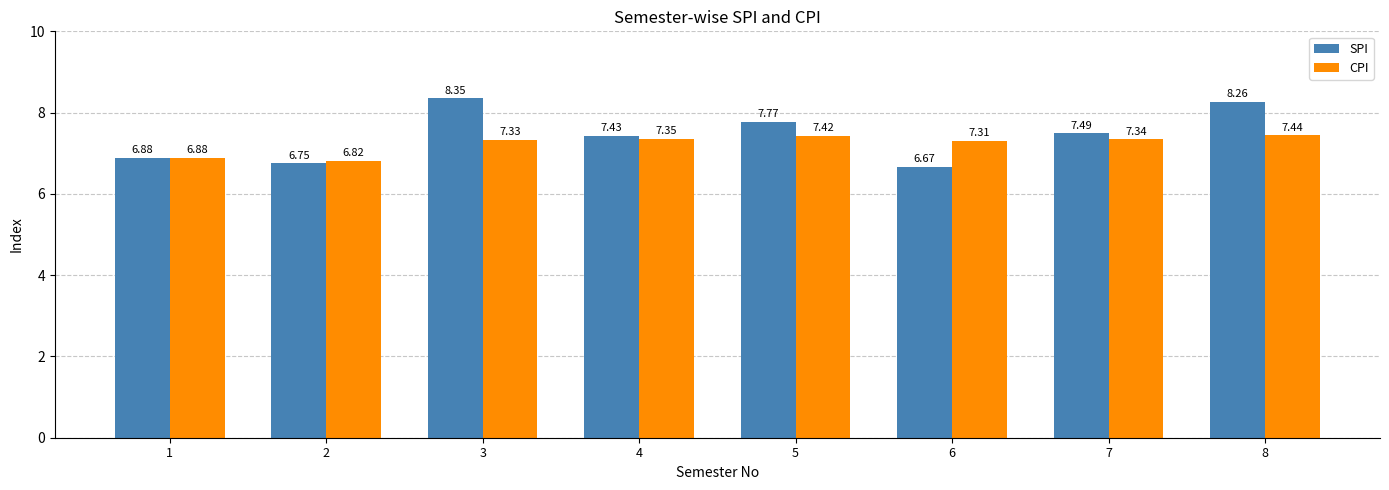

What is the difference between the maximum and second lowest values in the CPI series?

0.6